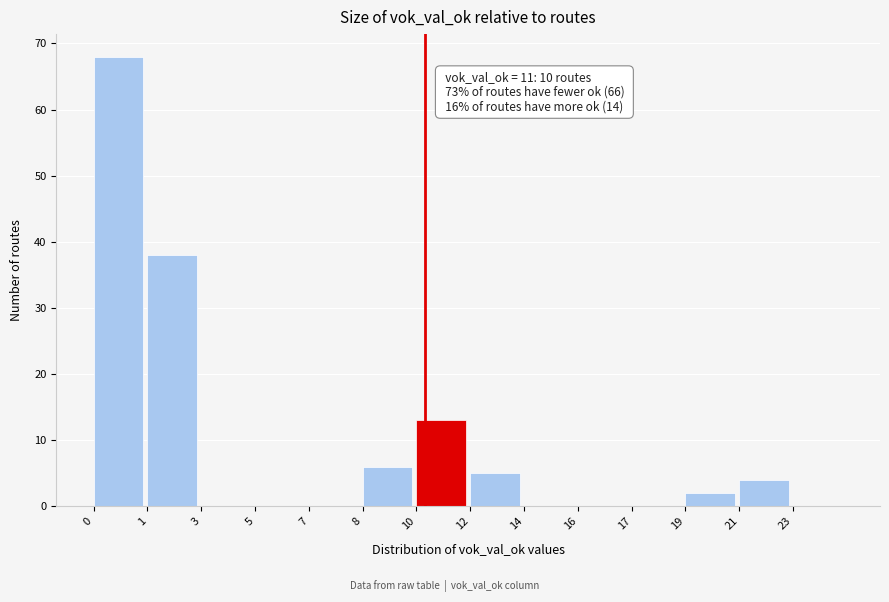

Reading left to right, what are all the values shown in this chart?

0=68	1=38	3=0	5=0	7=0	8=6	10=13	12=5	14=0	16=0	17=0	19=2	21=4	23=0